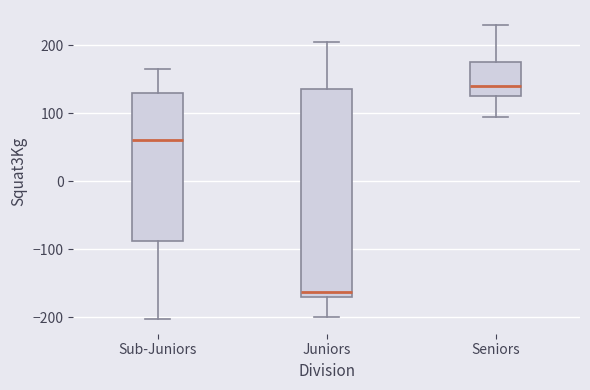

Which box's median line is the lowest?

Juniors